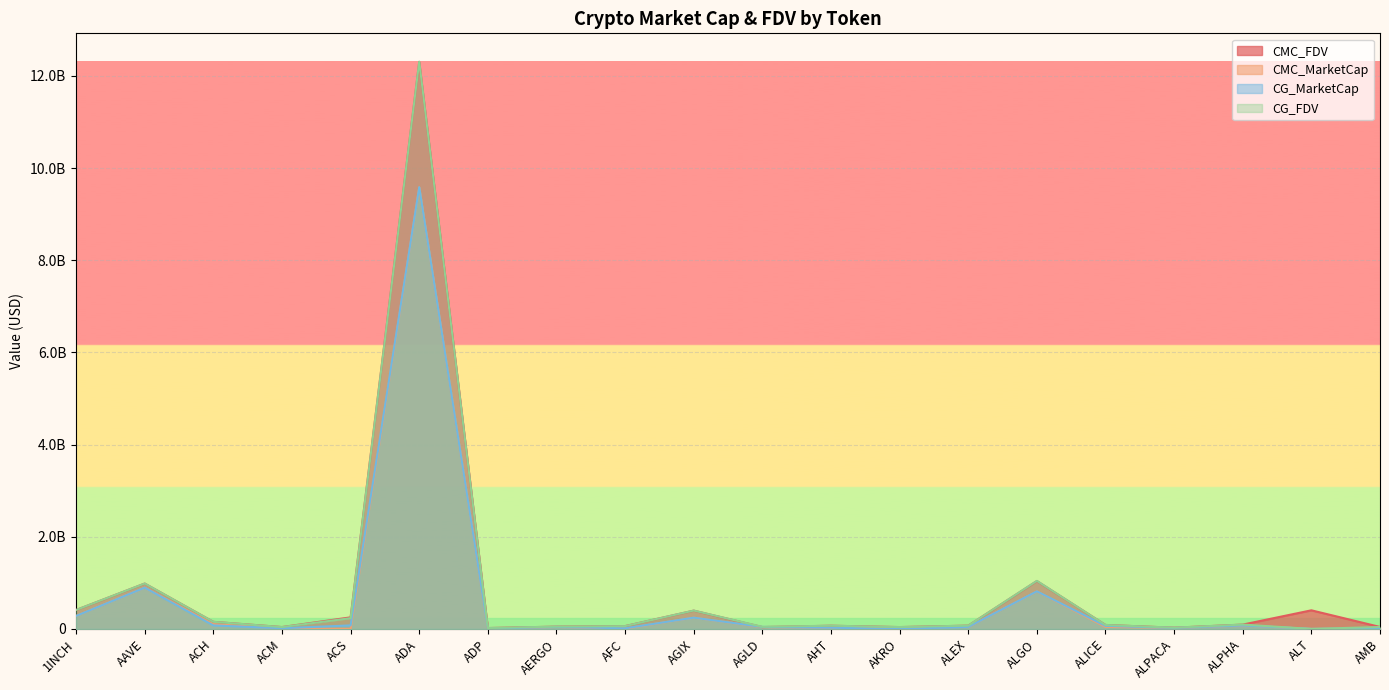

Is the value of CG_FDV at ALPACA greater than the value of CMC_MarketCap at AMB?

Yes